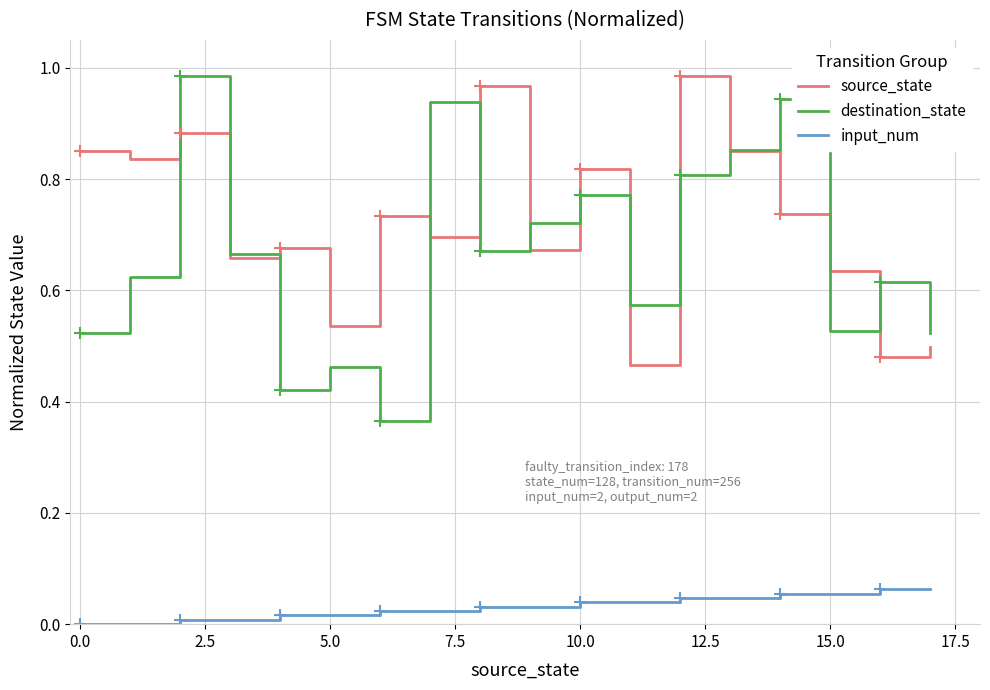

What are all the series names shown in the legend?

source_state, destination_state, input_num